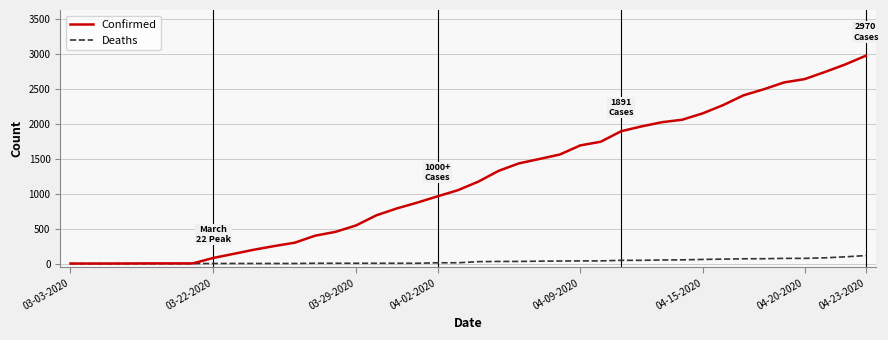

Which series has the widest spread of values?

Confirmed